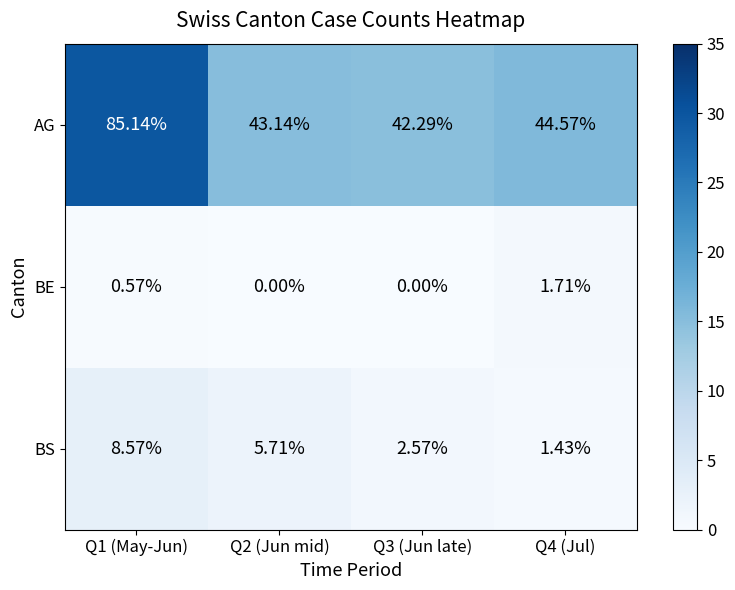

Which series has the largest total across all categories?

AG